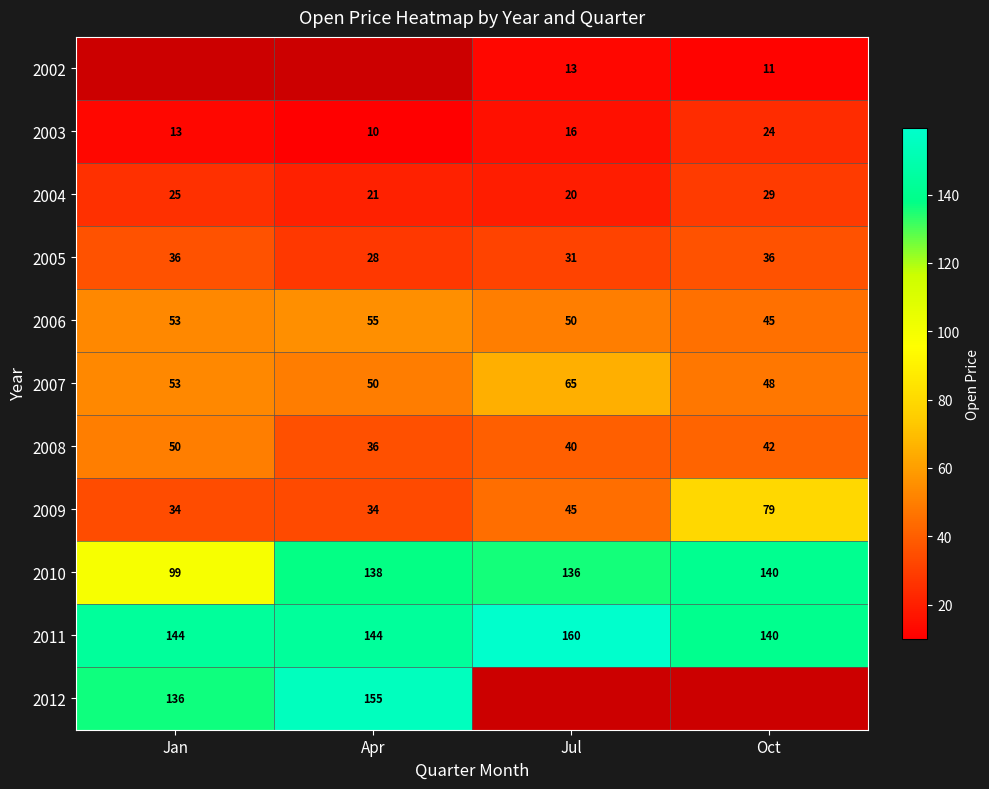

What is the smallest value displayed?

10.0